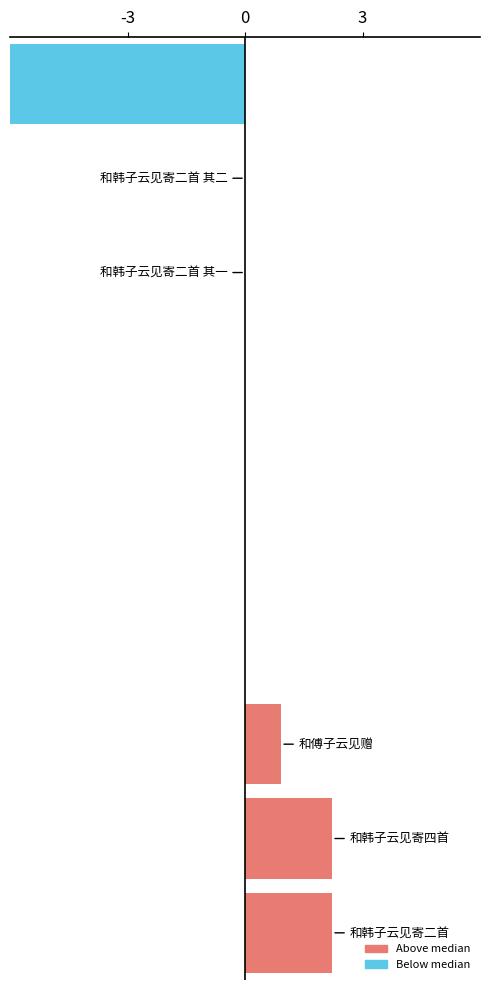

What is the change in value from 7 to 9?

-7.5